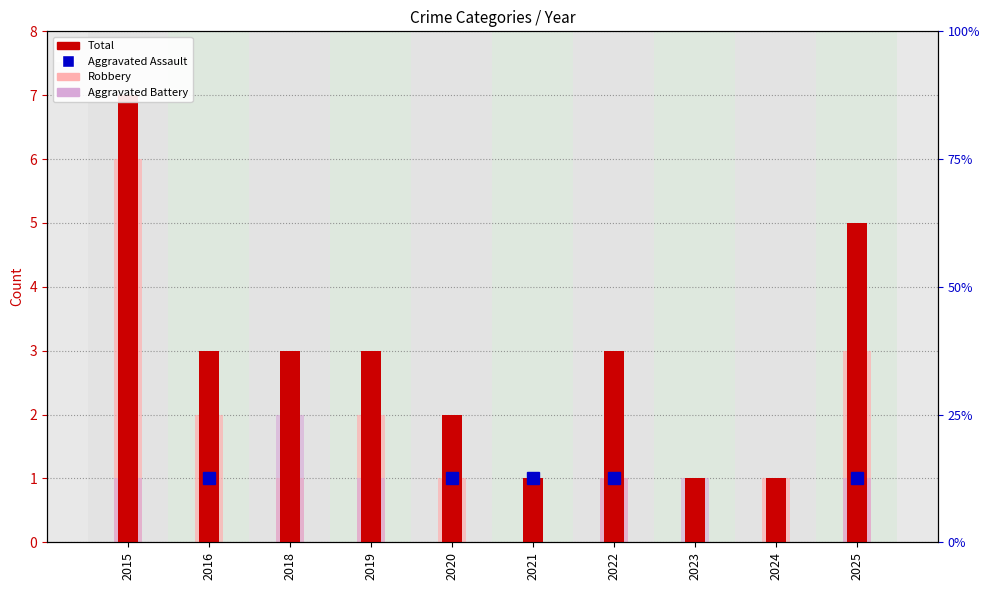

What is the difference between the maximum and second lowest values in the Robbery series?

6